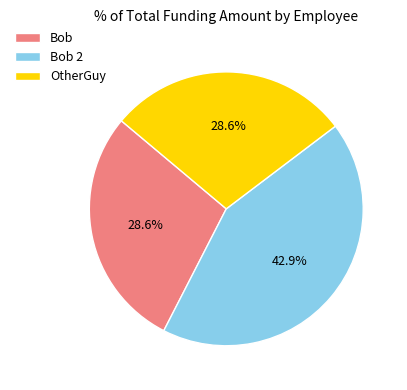

What is the ratio of the value at OtherGuy to the value at Bob 2?

0.7